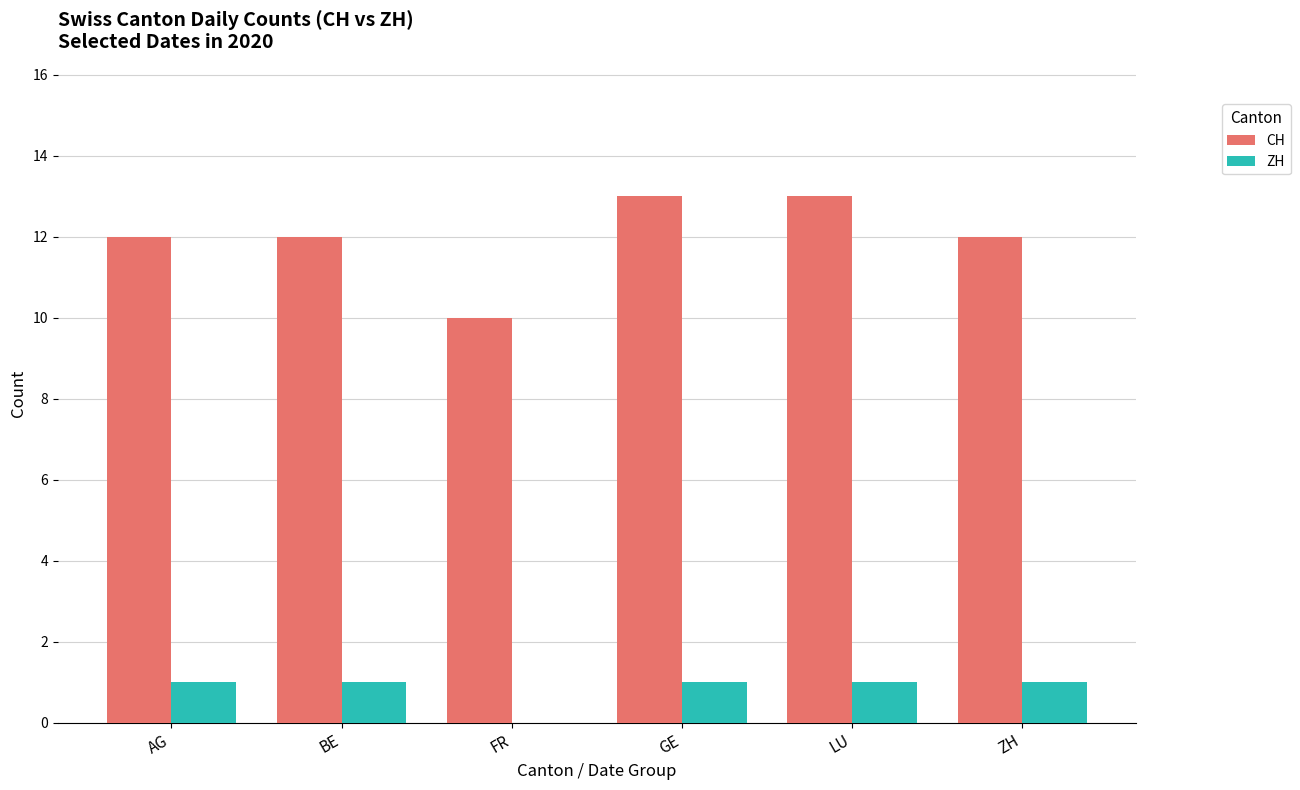

Between FR and GE, which series saw the biggest shift?

CH